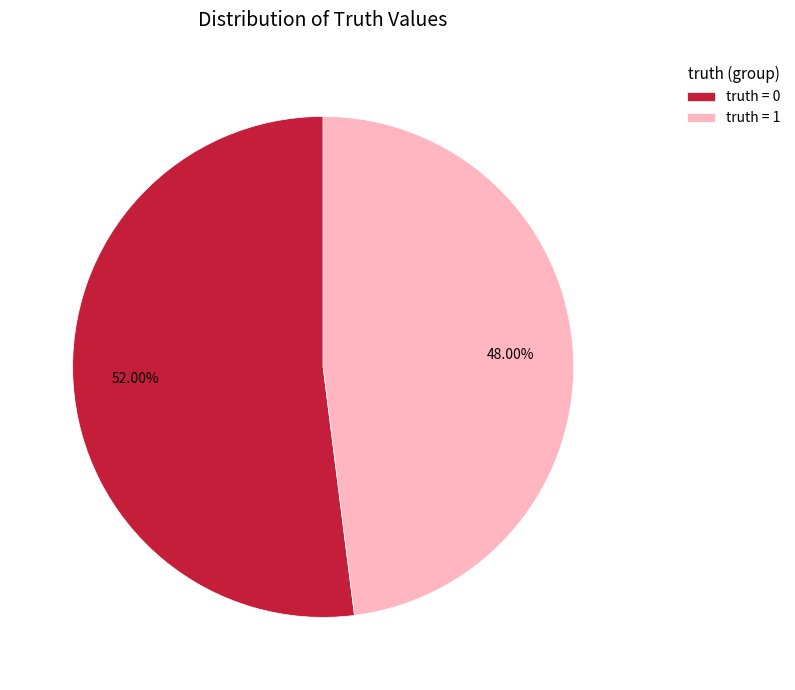

Is there a majority slice in this chart?

Yes